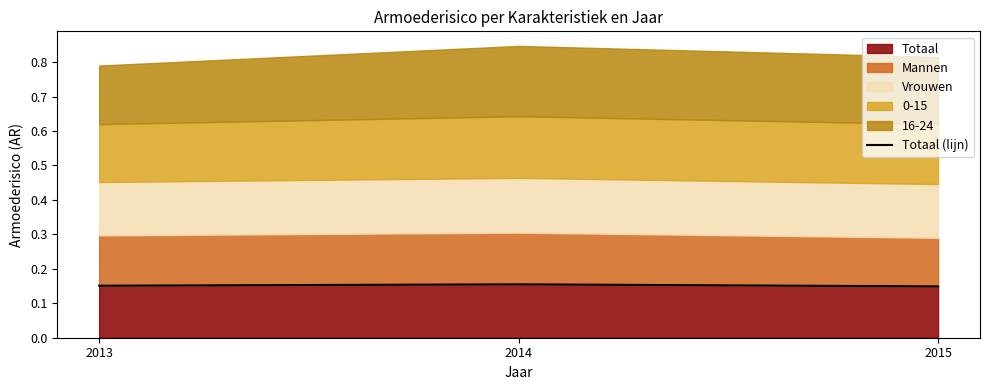

Reading right to left, extract all data points from this chart.

2015=0.1	2014=0.2	2013=0.2